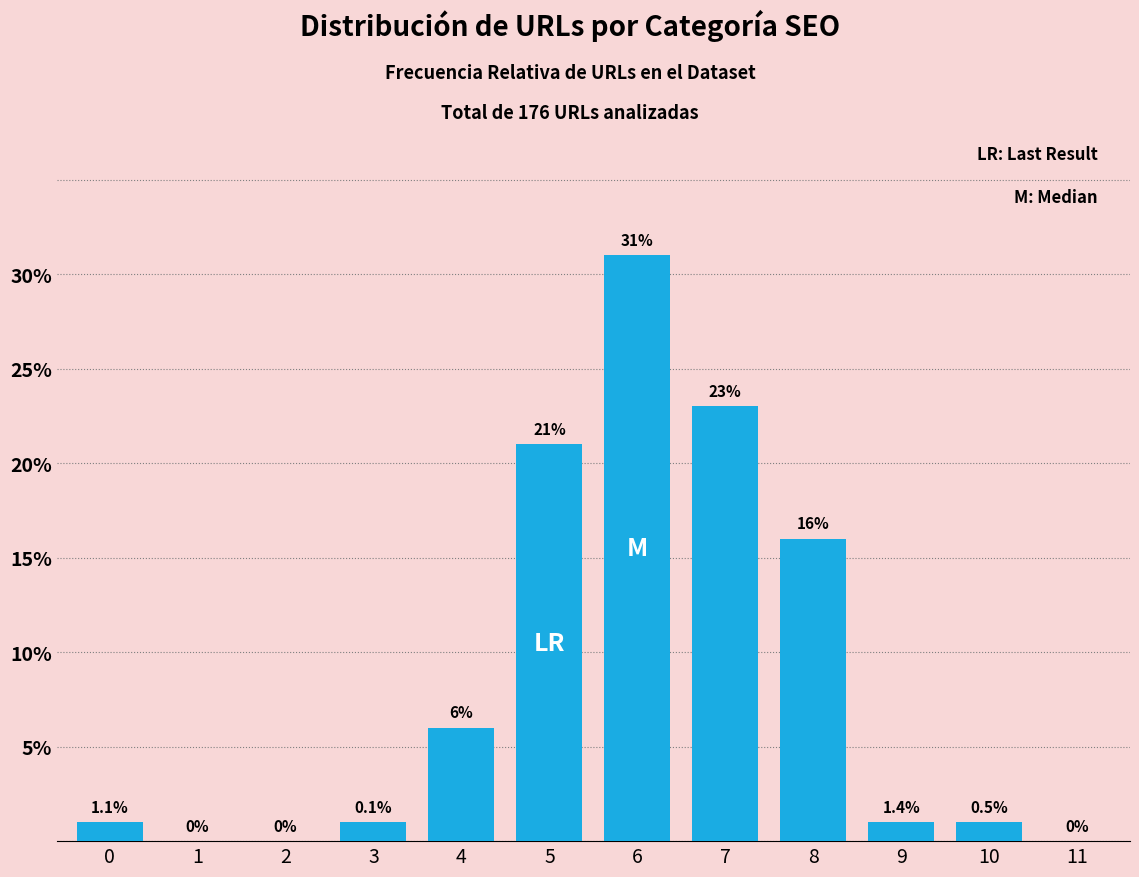

Reading left to right, transcribe all the data shown in this chart.

0=1	1=0	2=0	3=1	4=6	5=21	6=31	7=23	8=16	9=1	10=1	11=0